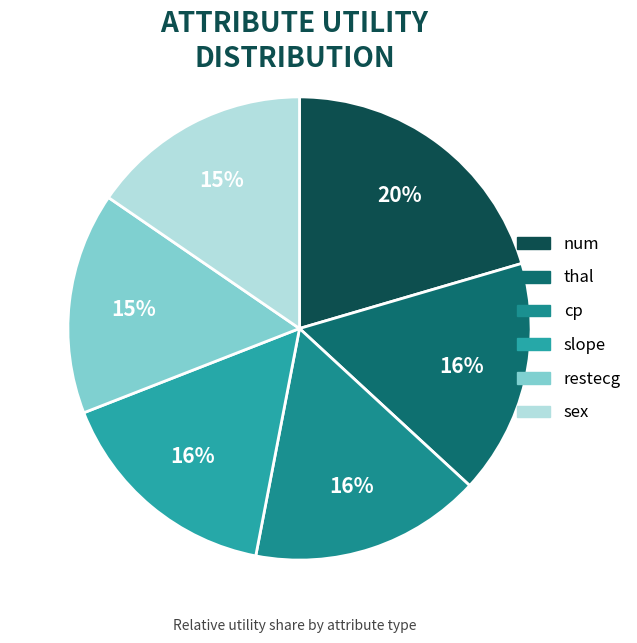

Do num and sex together represent more than half of the pie?

No